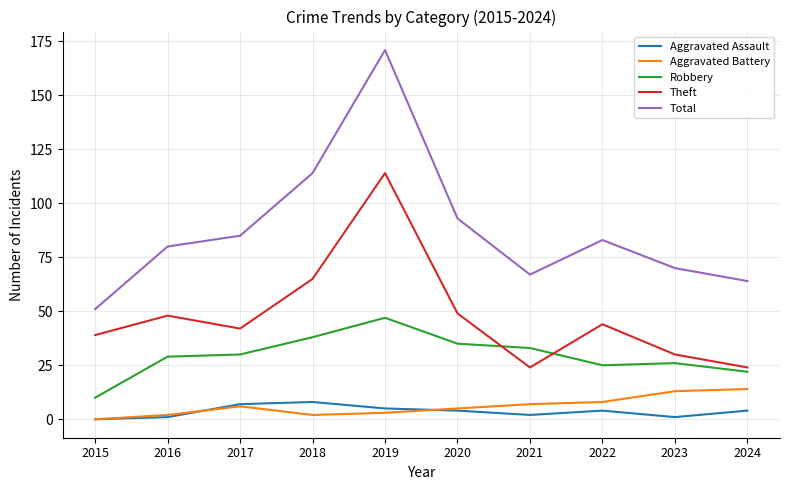

True or false: Total and Robbery cross at least once.

False